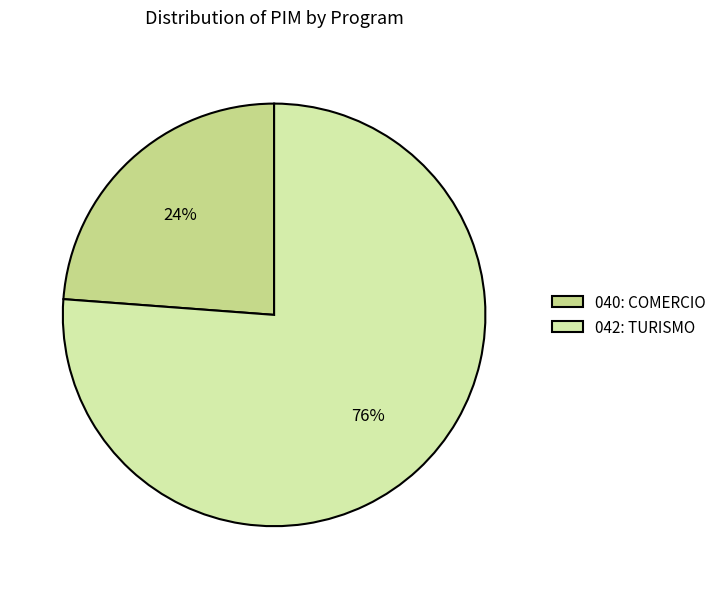

Does any single category account for the majority?

Yes